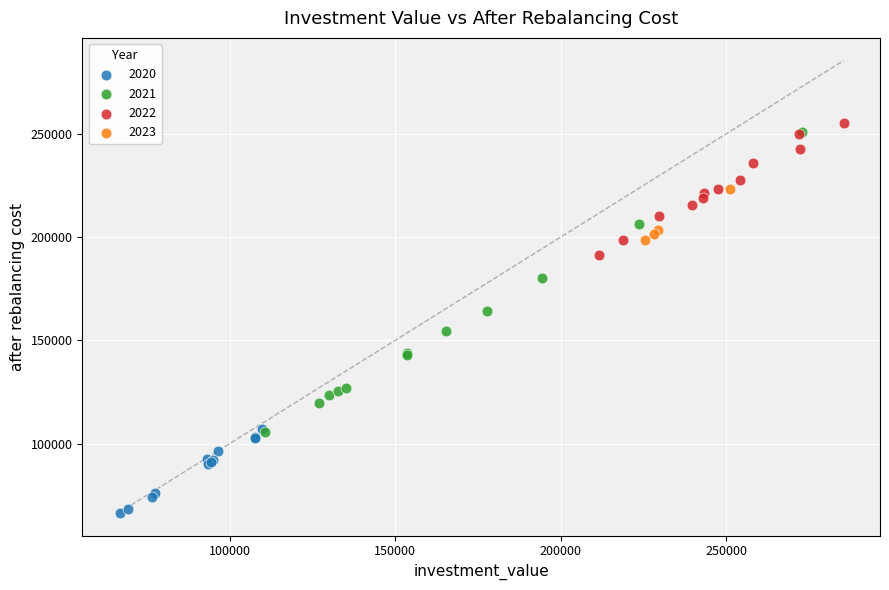

Which series reaches the minimum Y coordinate?

2020